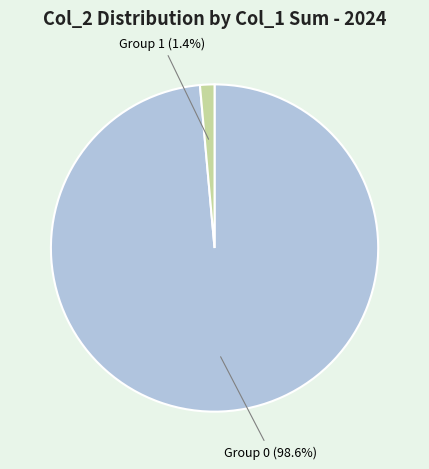

Is there any slice that represents more than half of the pie?

Yes